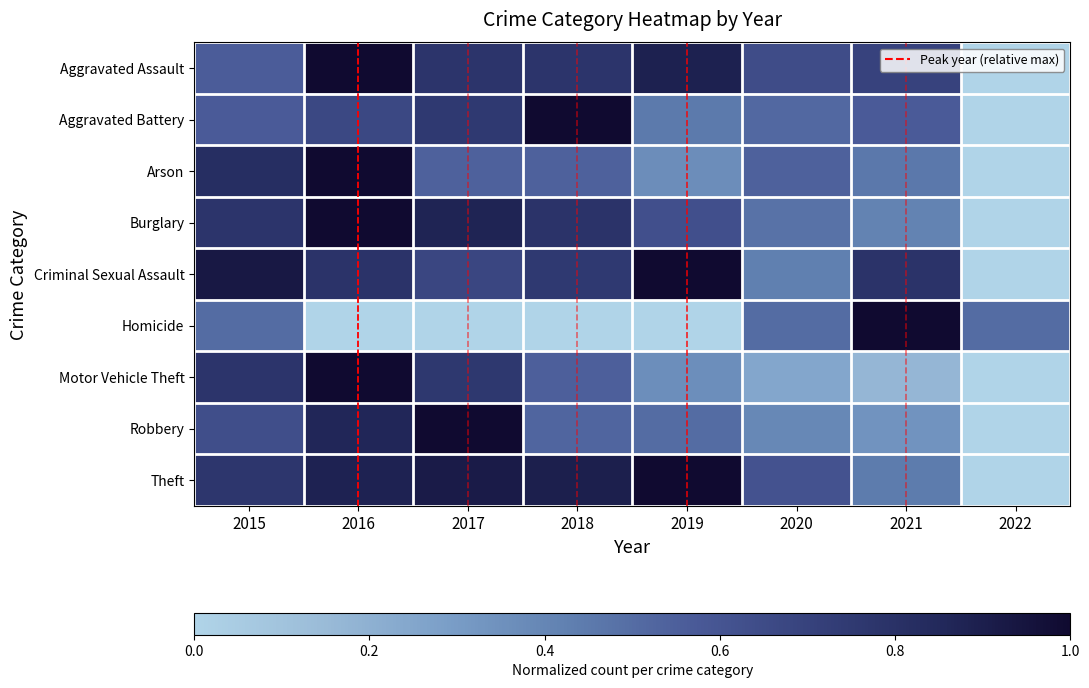

Which series has the largest total across all categories?

Theft